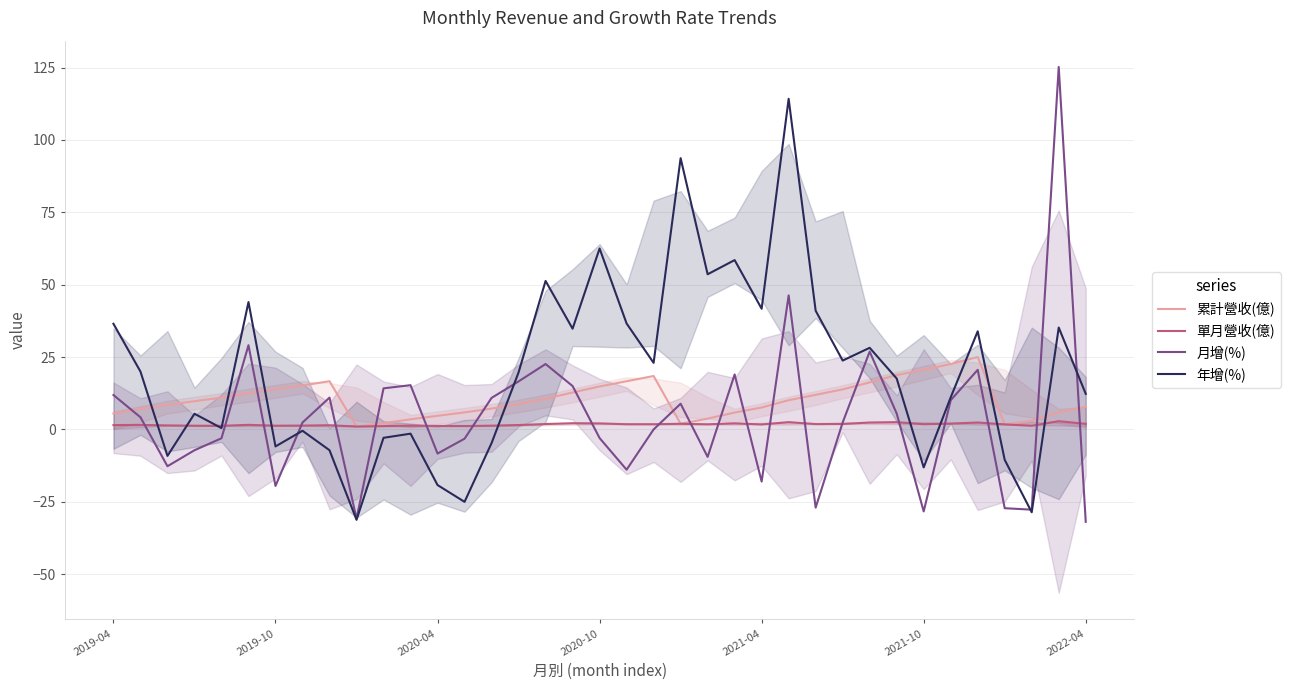

What position from the right is 16?

21